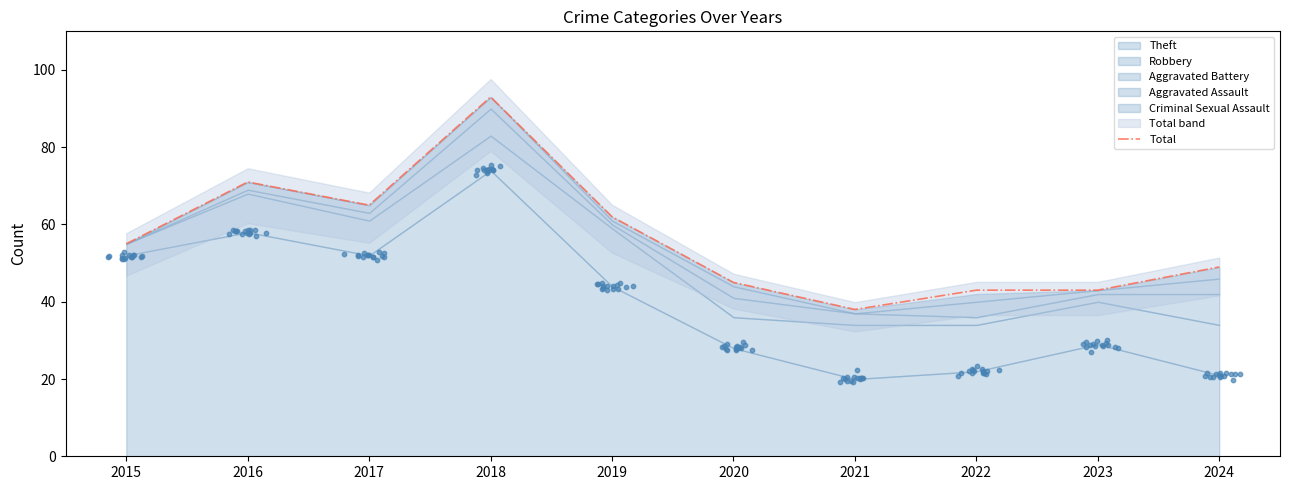

Which has a higher value, 2019 or 2015?

2019